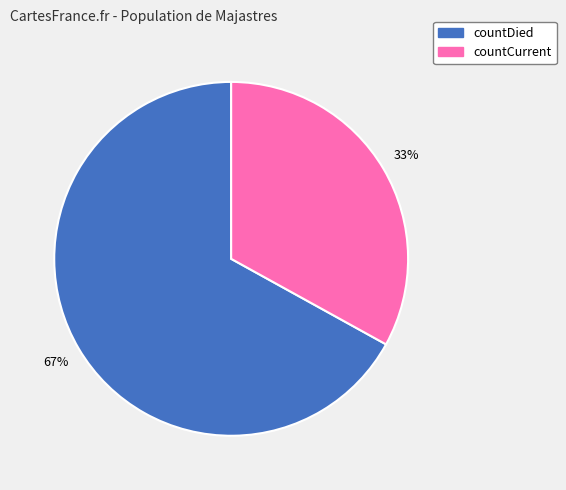

Which slice represents more than half of the pie?

countDied